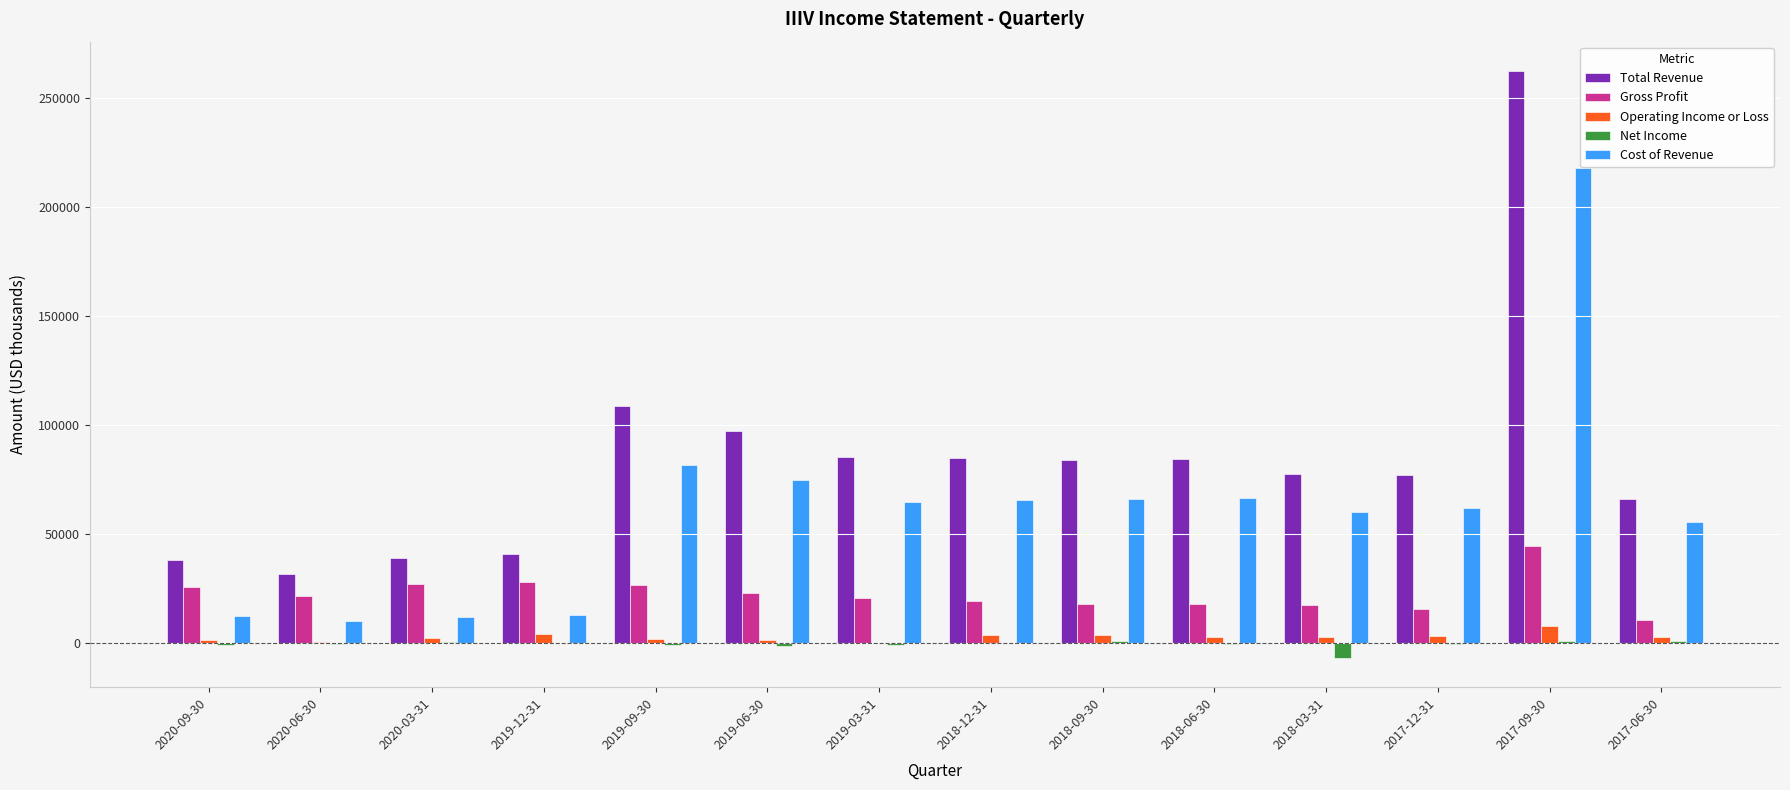

What is the difference between the Cost of Revenue values at 2020-09-30 and 2018-12-31?

53200